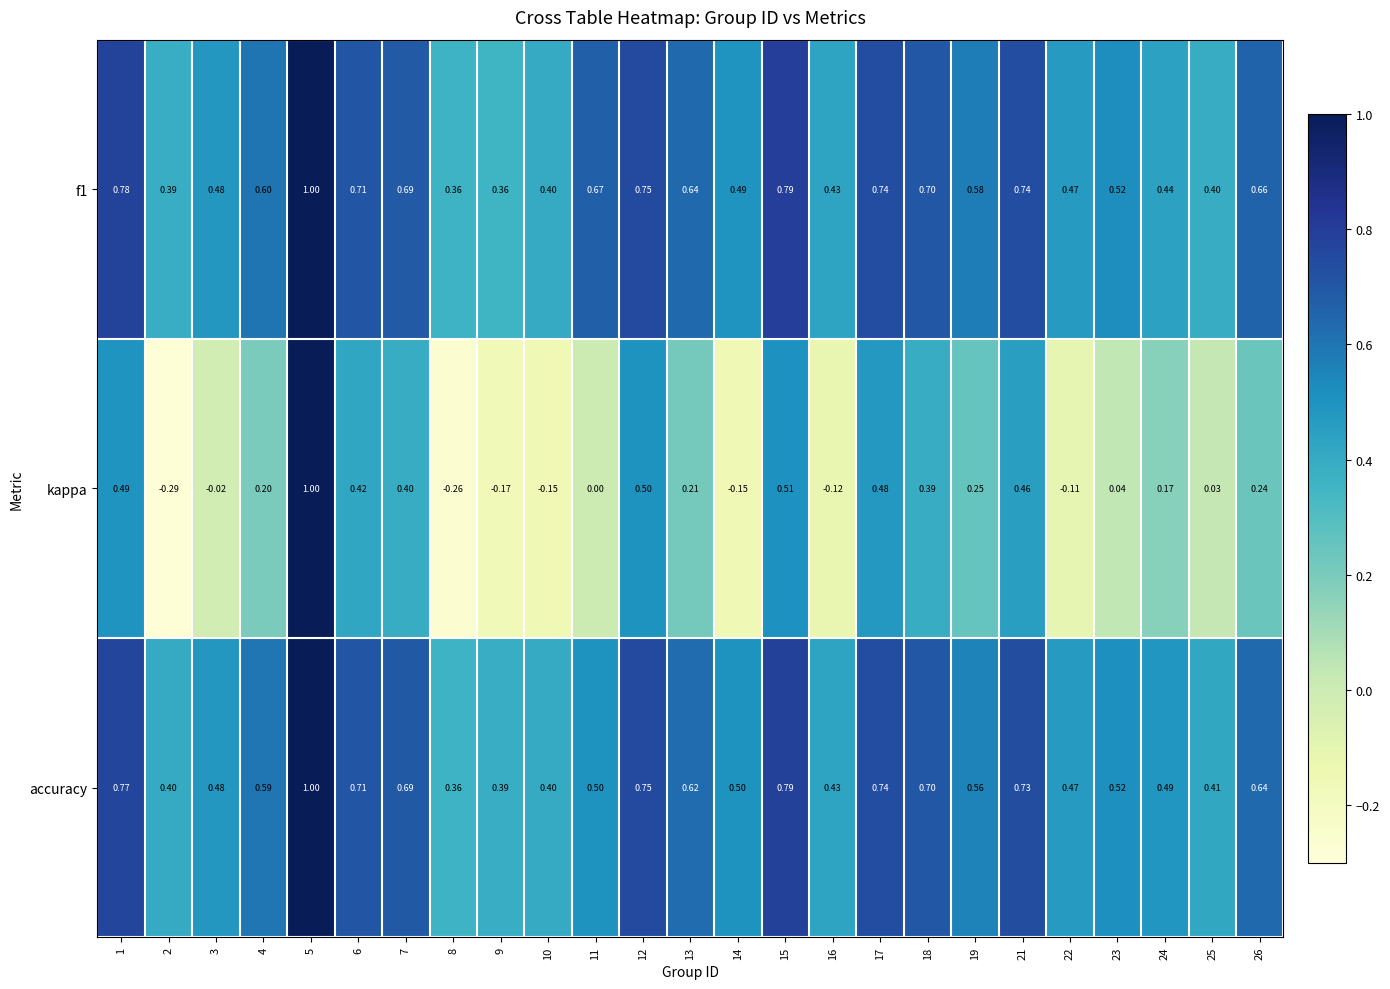

Which series has the widest spread of values?

kappa